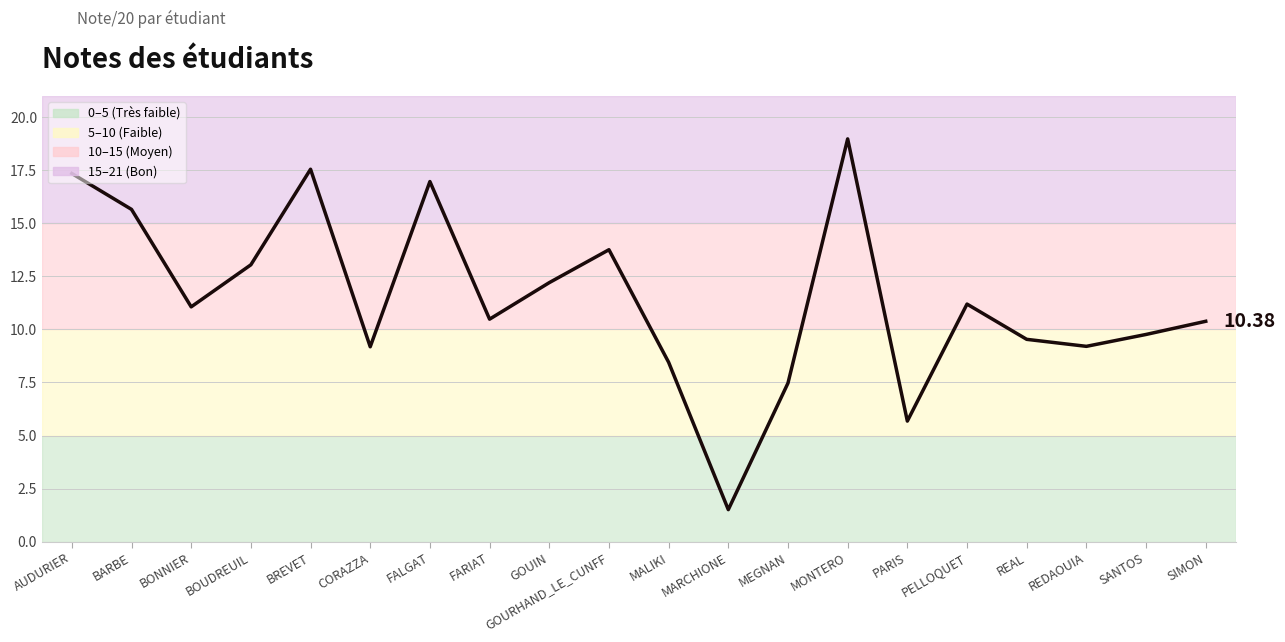

What is the ratio of the value at SANTOS to the value at CORAZZA?

1.1